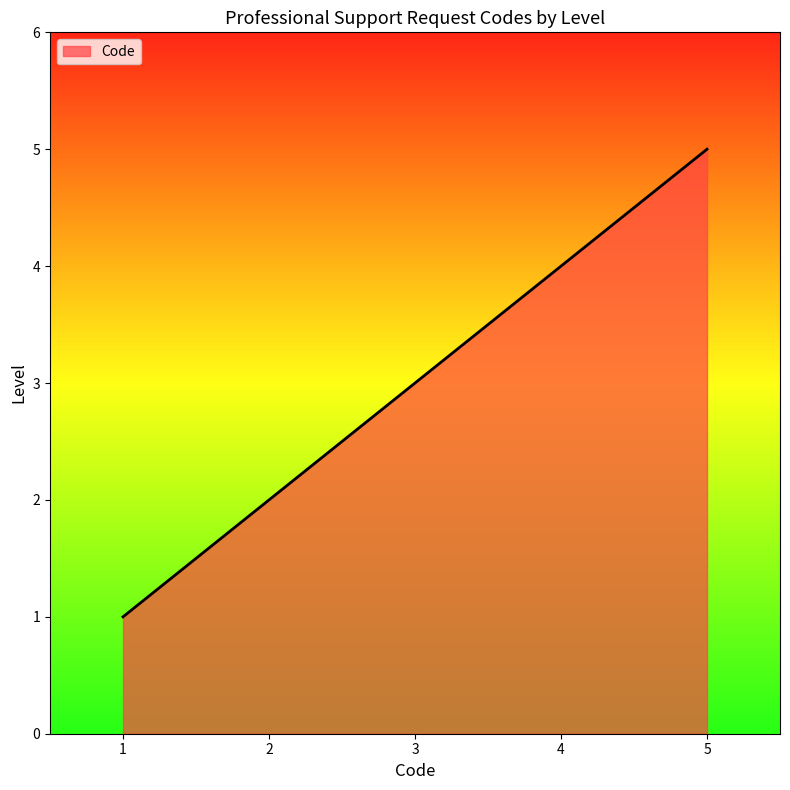

What is the average value?

3